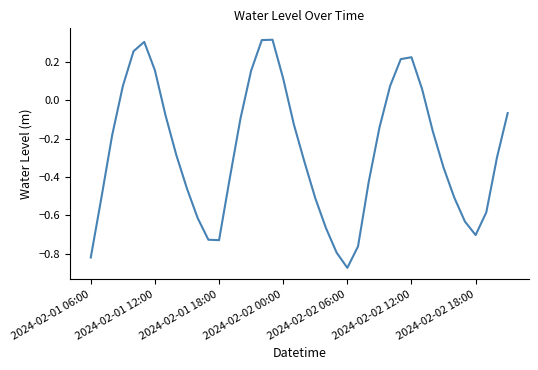

What is the sum of all values?

-10.6